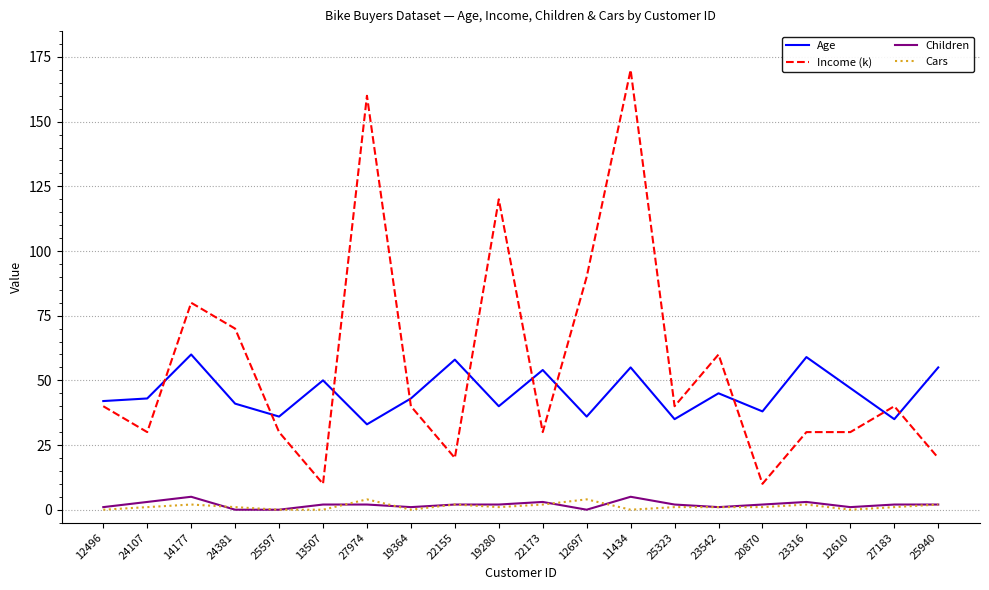

Is the value of Children at 25323 greater than the value of Income (k) at 25940?

No